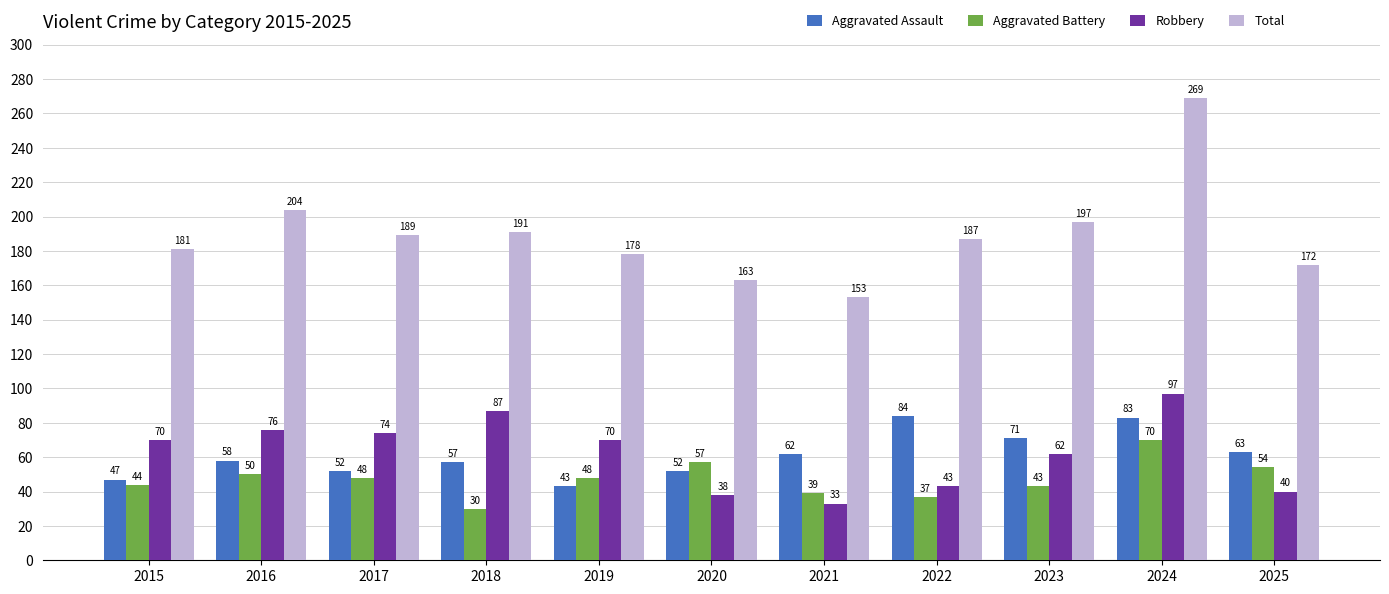

What is the approximate value of Aggravated Assault at 2021, to the nearest 5?

60